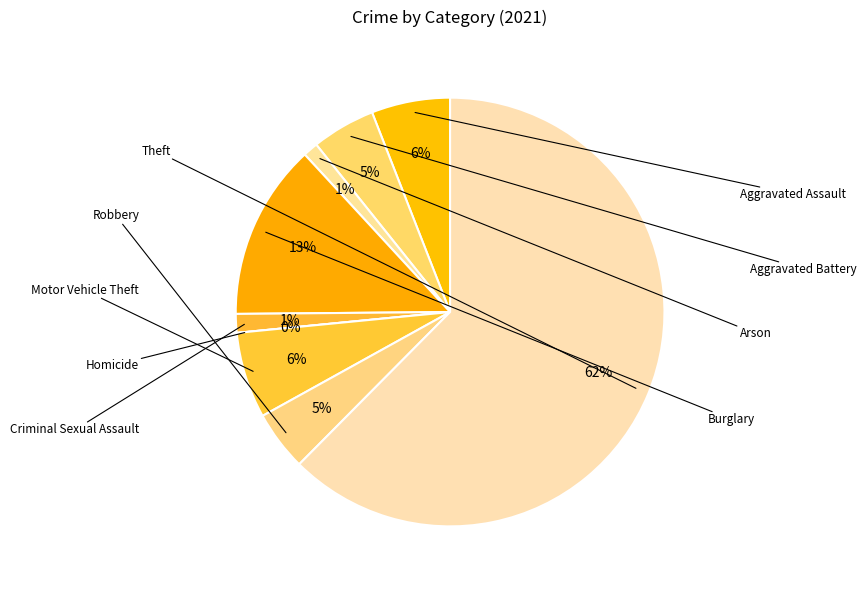

What percentage is NOT represented by Aggravated Assault?

94.1%